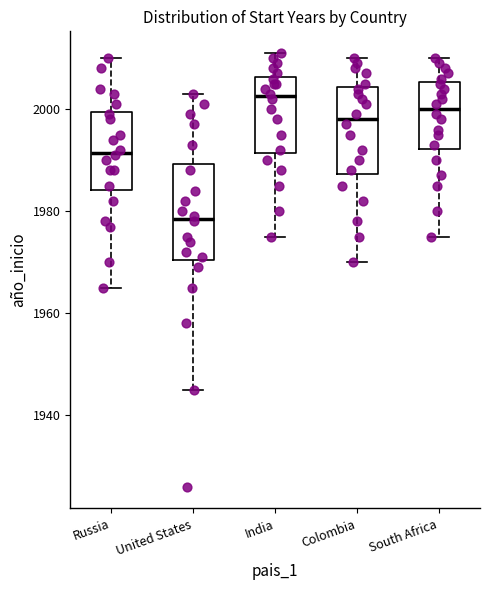

Reading left to right, transcribe this box plot: for each box, give where its median line is, the range the box spans, and where its two whiskers end, as read against the y-axis. The values are not printed on the chart, so give them approximately, as read against the axis.

Russia: median 1992, box 1984 to 2000, whiskers 1966 to 2010
United States: median 1978, box 1970 to 1990, whiskers 1946 to 2004
India: median 2002, box 1992 to 2006, whiskers 1976 to 2012
Colombia: median 1998, box 1988 to 2004, whiskers 1970 to 2010
South Africa: median 2000, box 1992 to 2006, whiskers 1976 to 2010